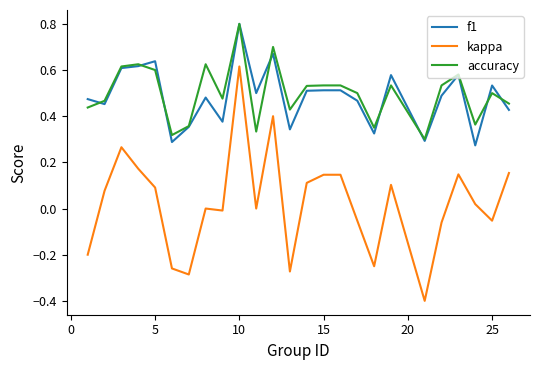

What is the maximum value shown in the chart?

0.8